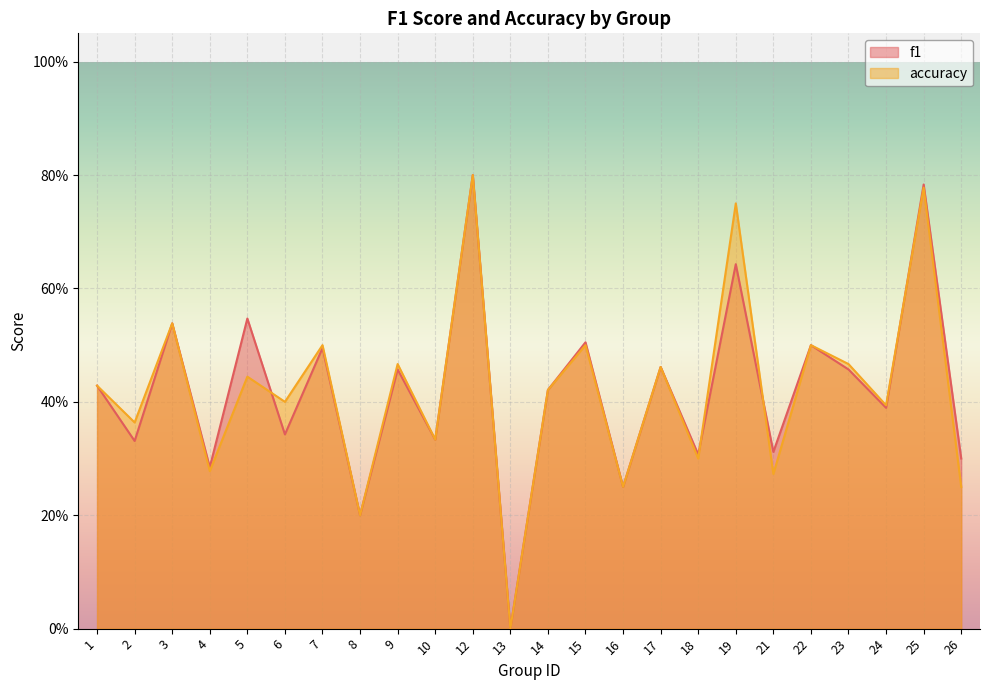

What are all the series names shown in the legend?

f1, accuracy